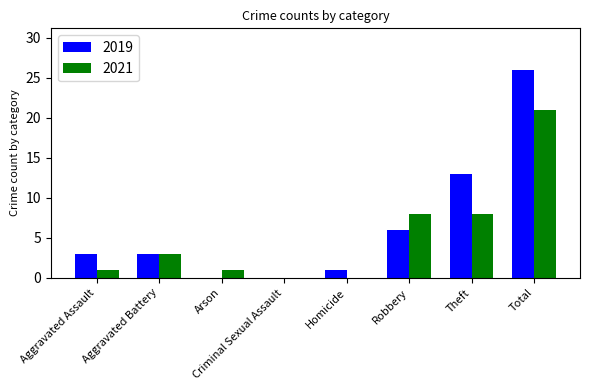

How many categories are shown in the chart?

8